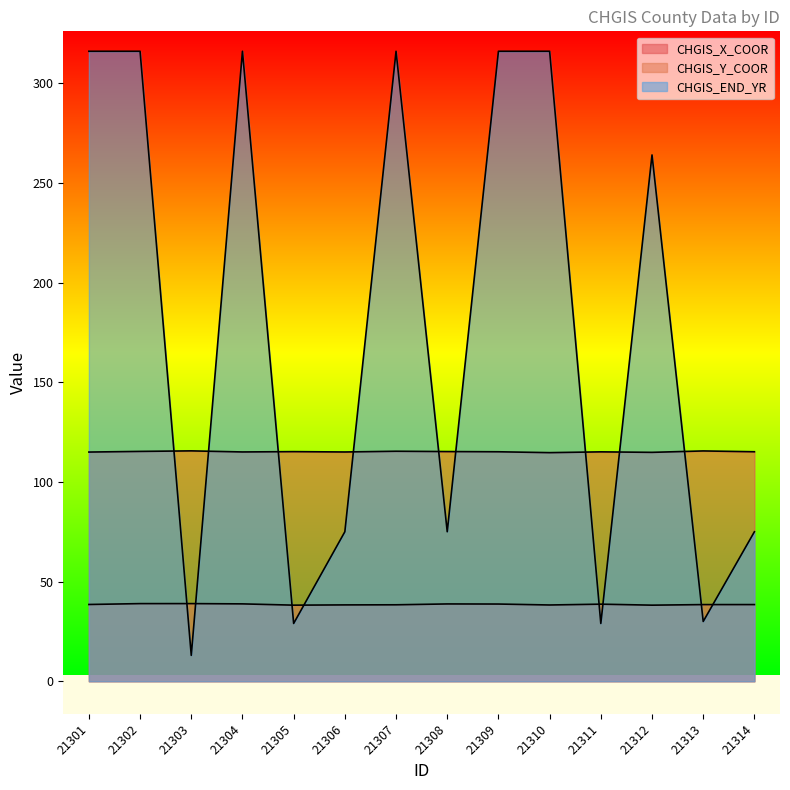

Which category has the lowest value across all series?

21303